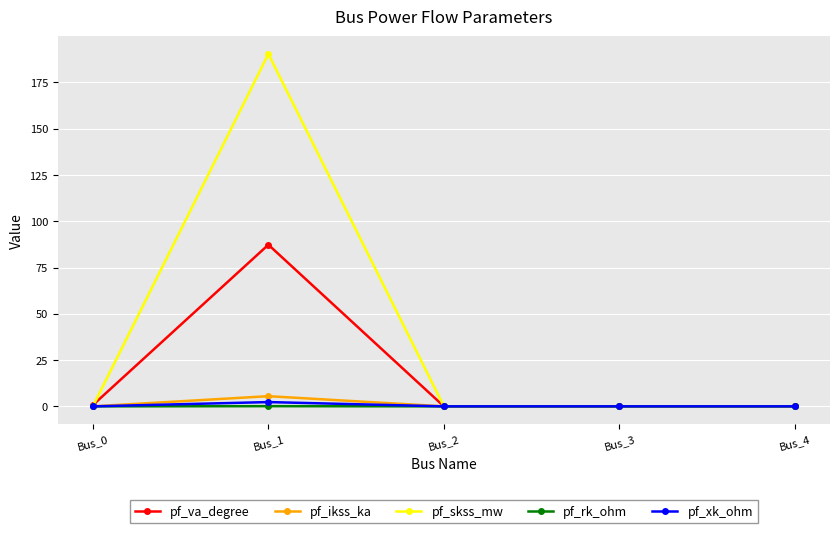

Which series has the largest total across all categories?

pf_skss_mw